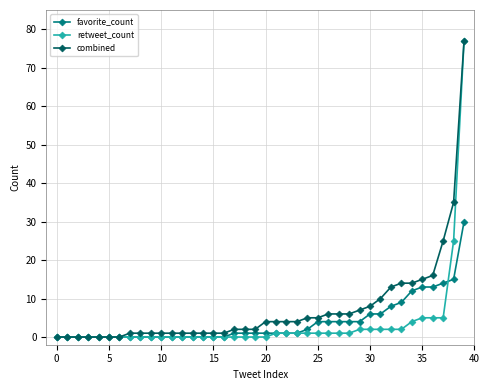

What is the value of the combined point at the 33rd from the left?

13